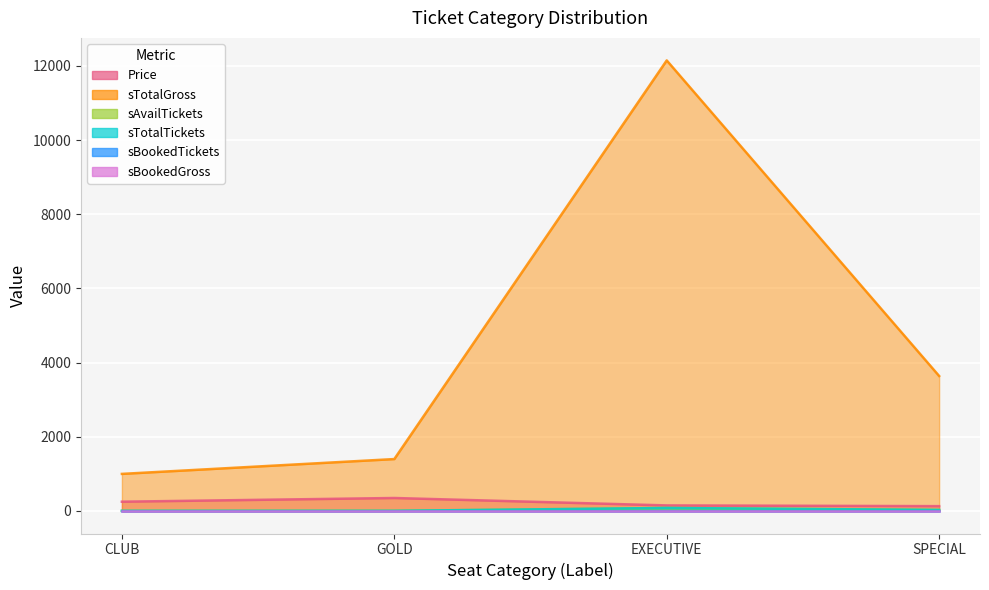

The value of sTotalTickets at EXECUTIVE is 81. True or false?

True